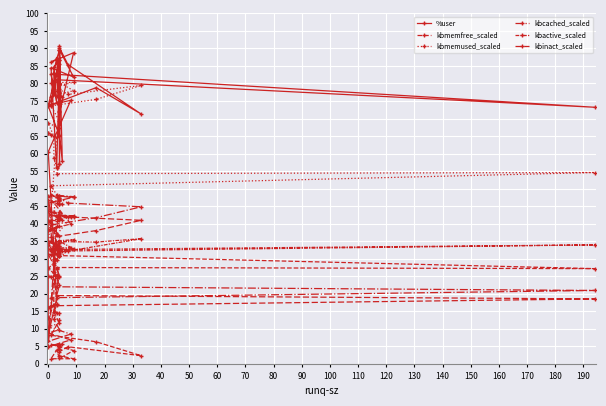

How many values in the kbactive_scaled series exceed 32?

28